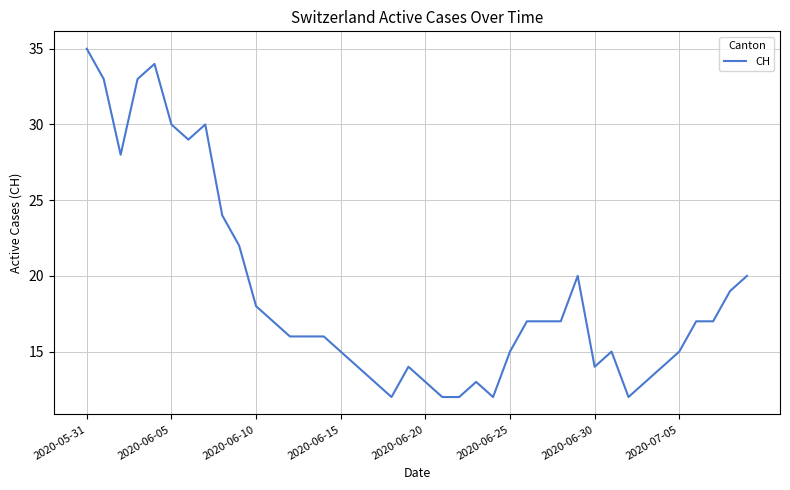

What is the smallest value displayed?

12